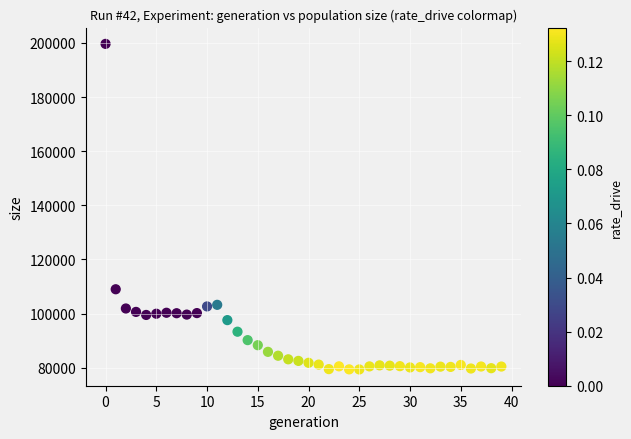

What Y value in the scatter plot is closest to 139517?

109007